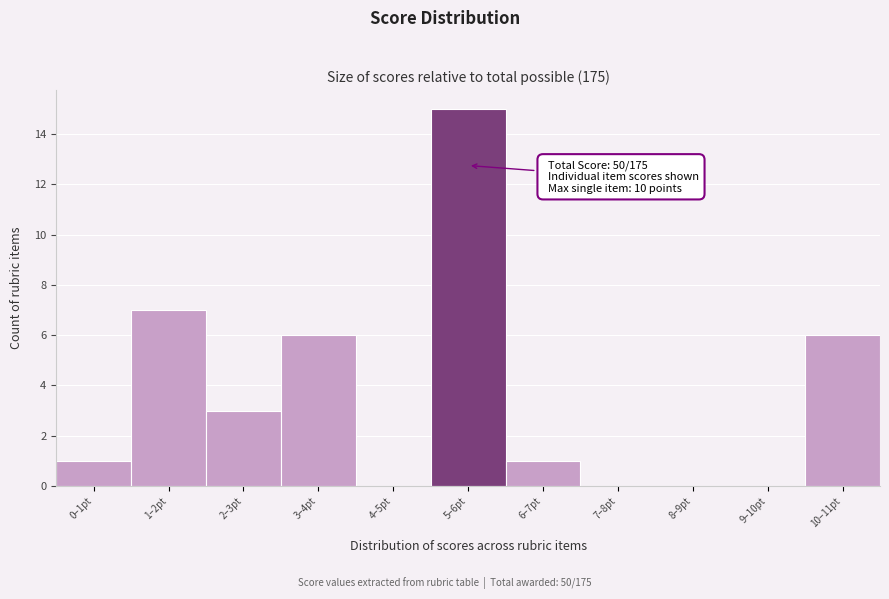

Reading left to right, list all the values displayed in this chart.

0–1pt=1	1–2pt=7	2–3pt=3	3–4pt=6	4–5pt=0	5–6pt=15	6–7pt=1	7–8pt=0	8–9pt=0	9–10pt=0	10–11pt=6